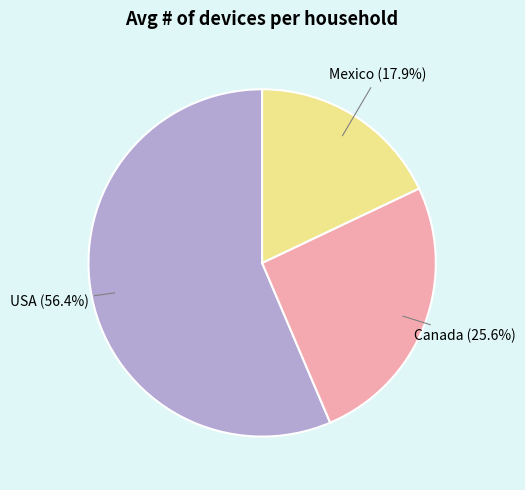

What is the ratio of the value at Canada to the value at Mexico?

1.4